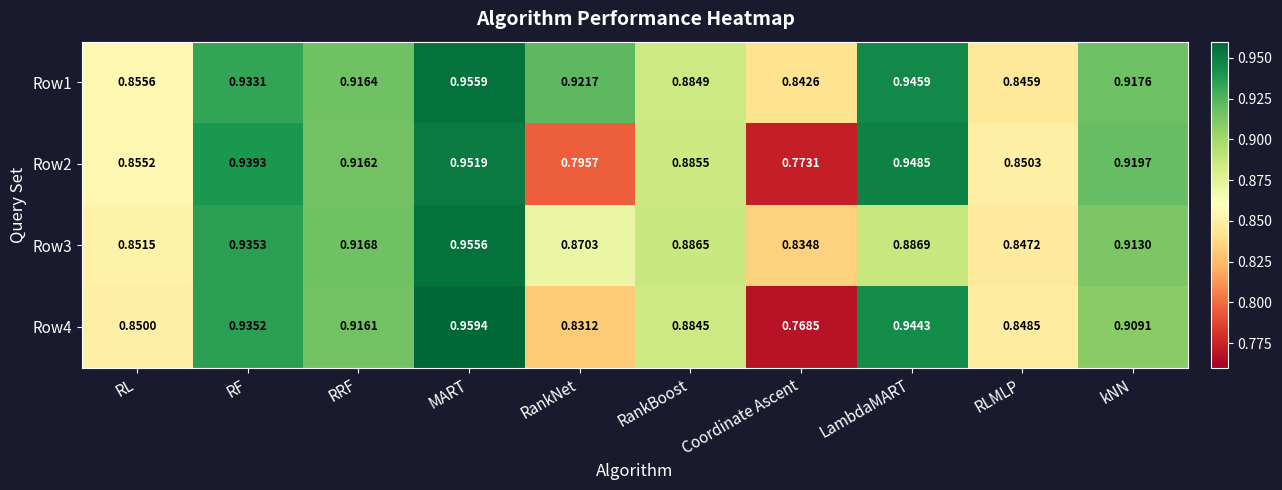

List the labels in order of Row2 value, smallest first.

Coordinate Ascent, RankNet, RLMLP, RL, RankBoost, RRF, kNN, RF, LambdaMART, MART